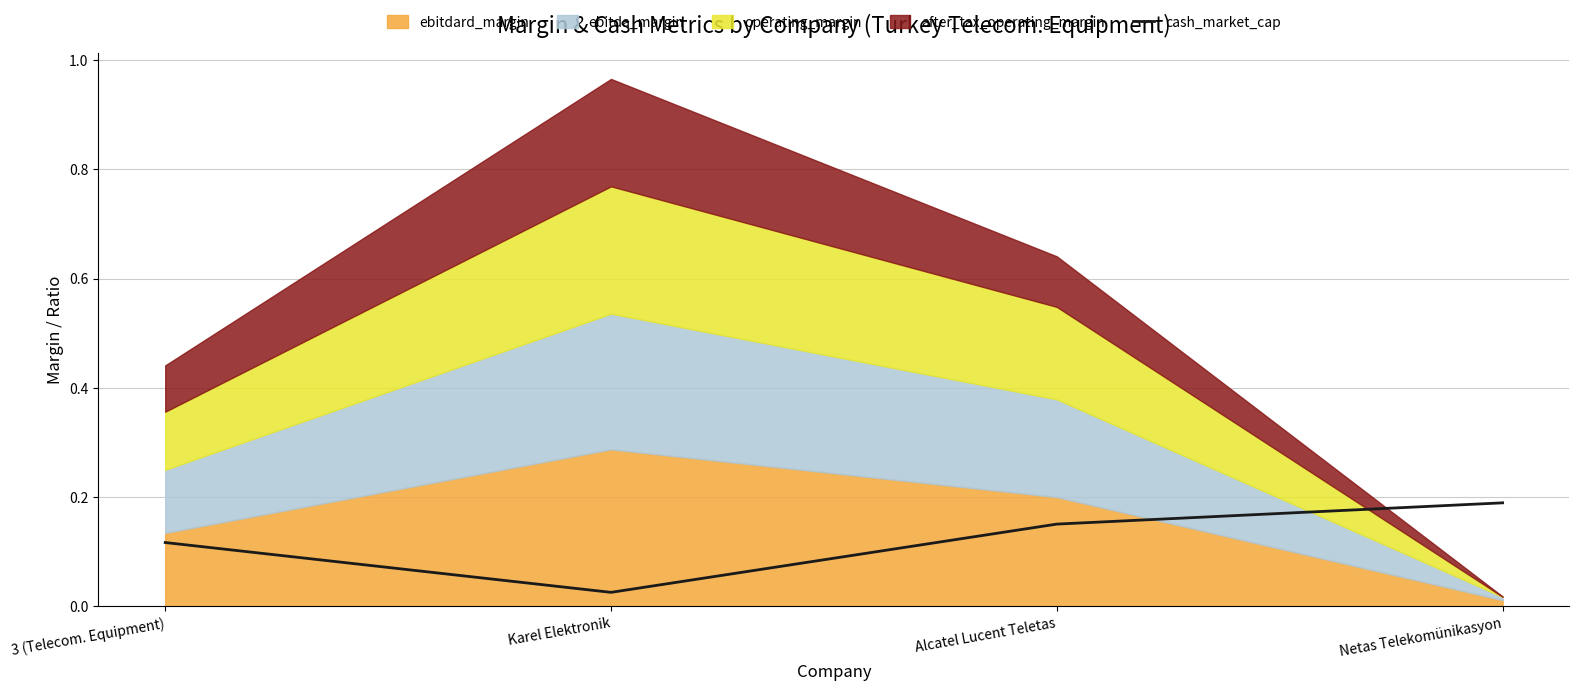

List the labels in order of cash_market_cap value, smallest first.

Karel Elektronik, 3 (Telecom. Equipment), Alcatel Lucent Teletas, Netas Telekomünikasyon